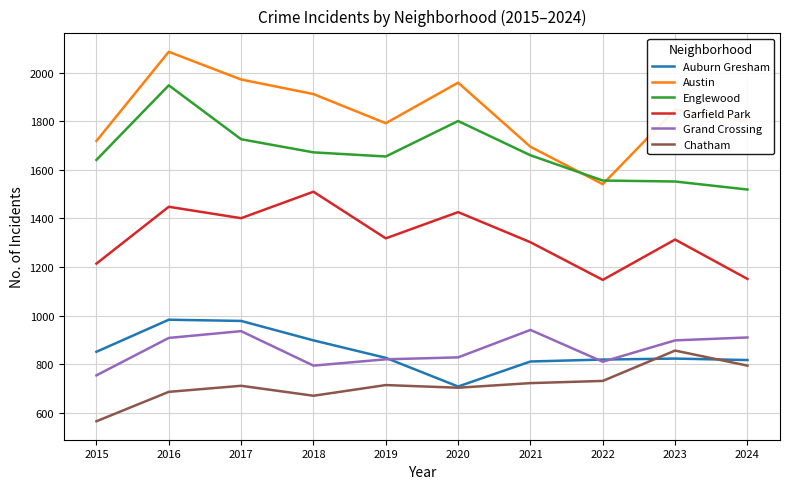

True or false: Chatham and Garfield Park intersect in this chart.

False